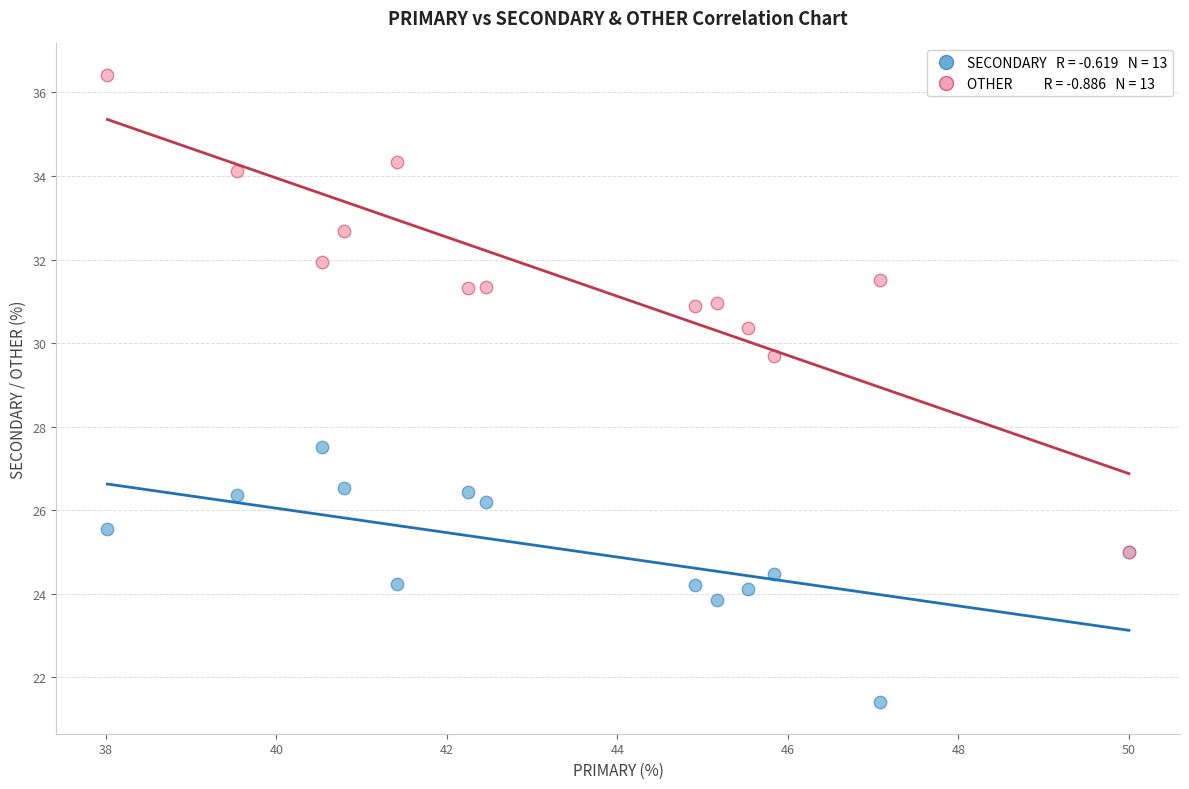

Across all series, what Y value is closest to 28?

27.5